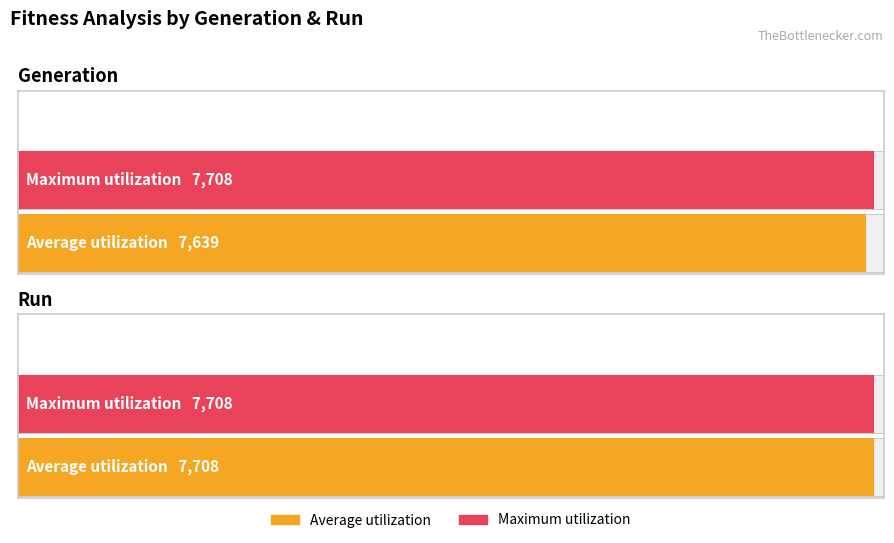

Is it true that Maximum utilization equals 7708 at Generation?

True